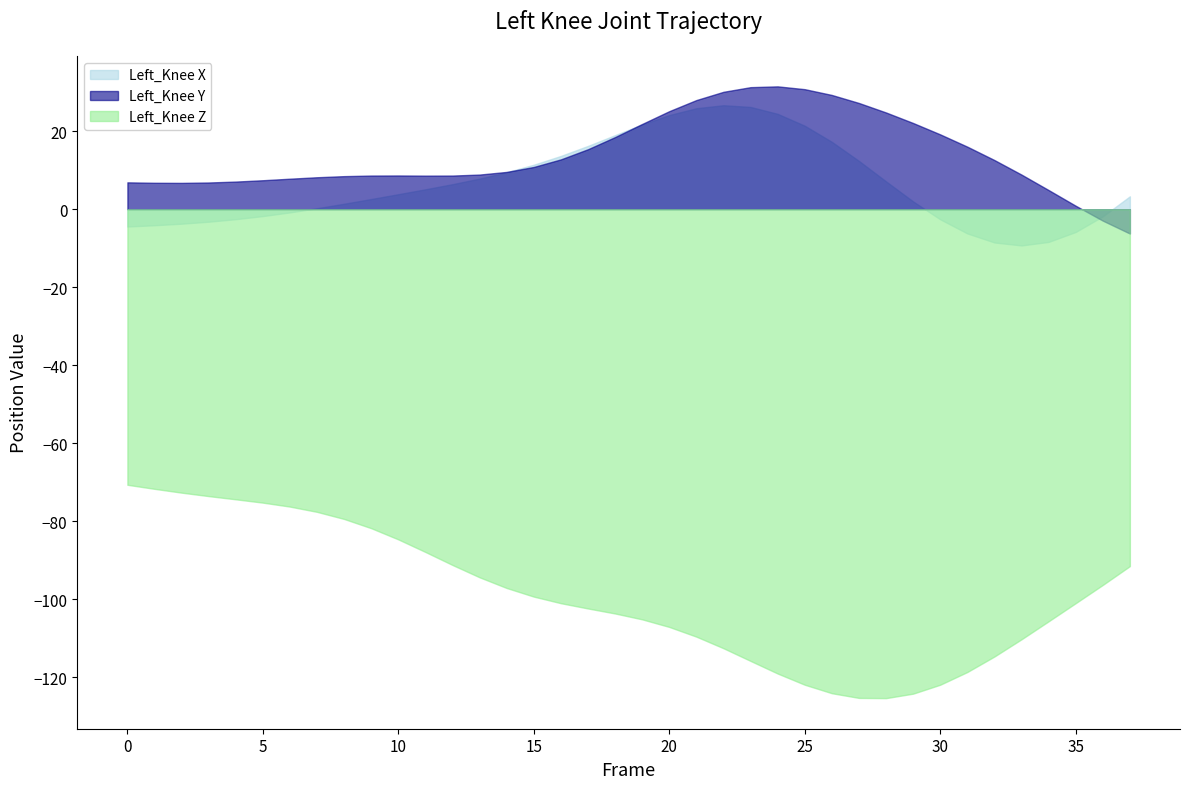

What are all the series names shown in the legend?

Left_Knee X, Left_Knee Y, Left_Knee Z